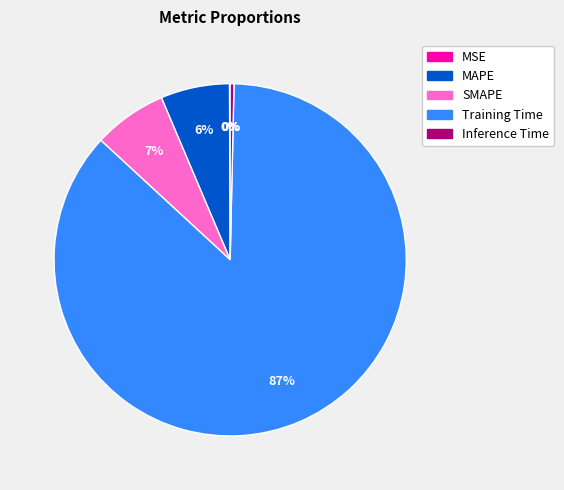

To the nearest percent, what is the average slice percentage?

20%